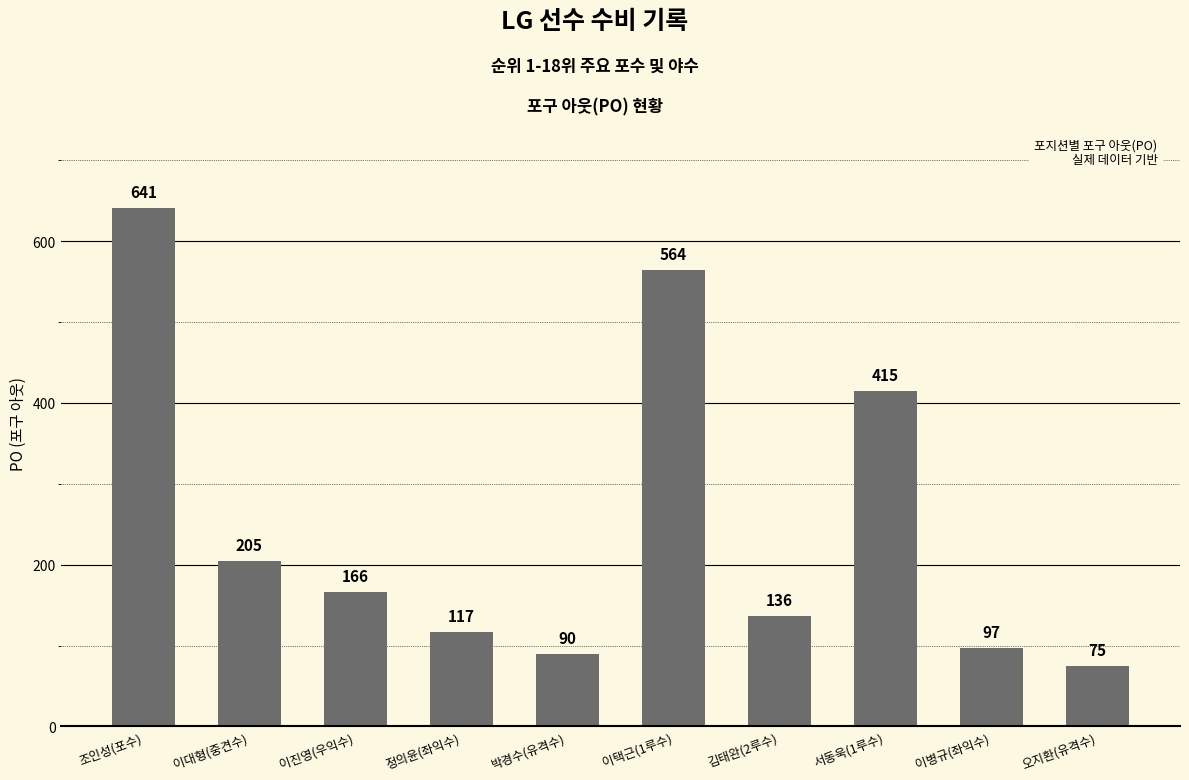

Does the chart contain any negative values?

No